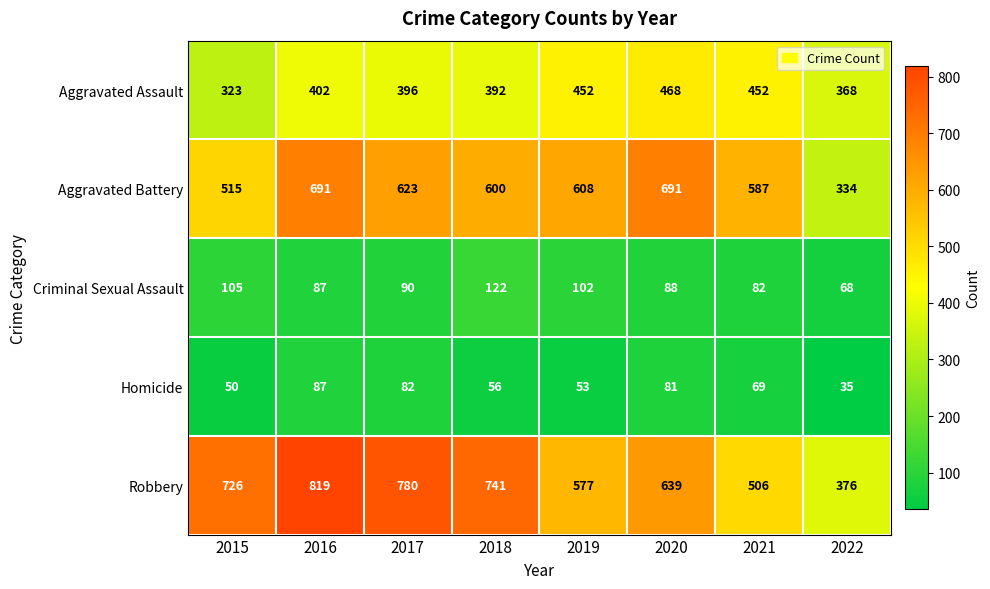

What is the average value of the Homicide series?

64